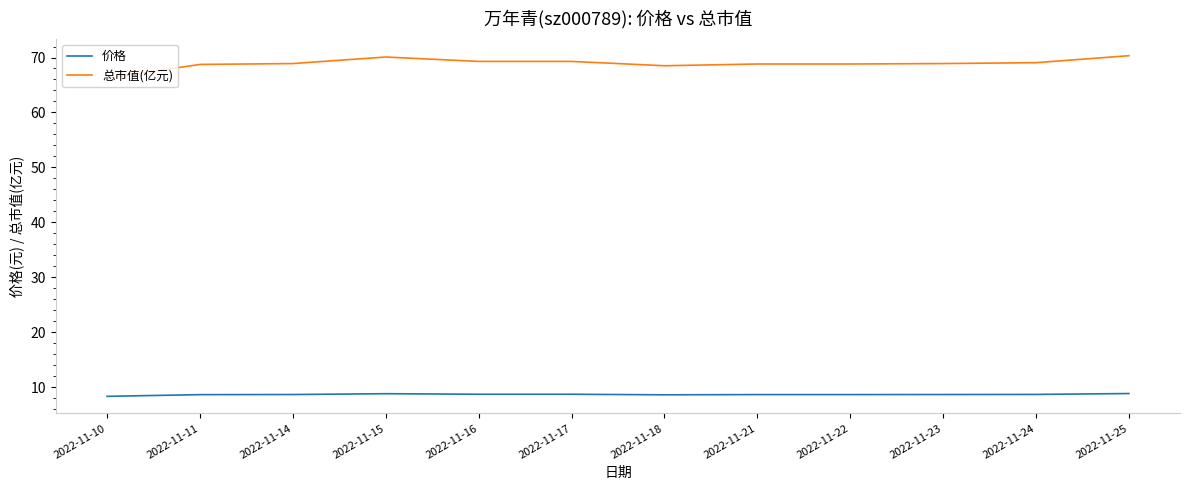

Does the chart have visible grid lines?

No